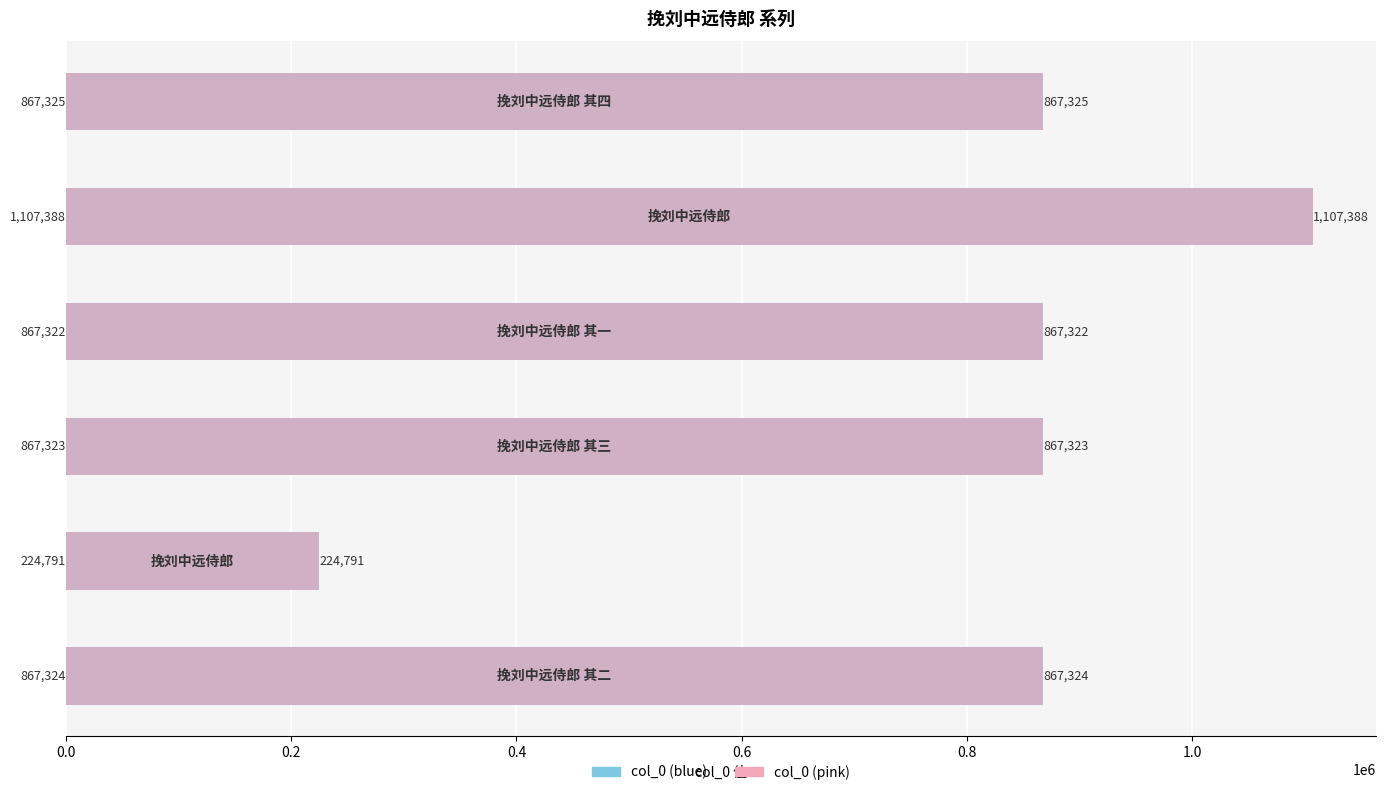

Is it true that col_0 (left) equals 1228035 at 0.0?

False